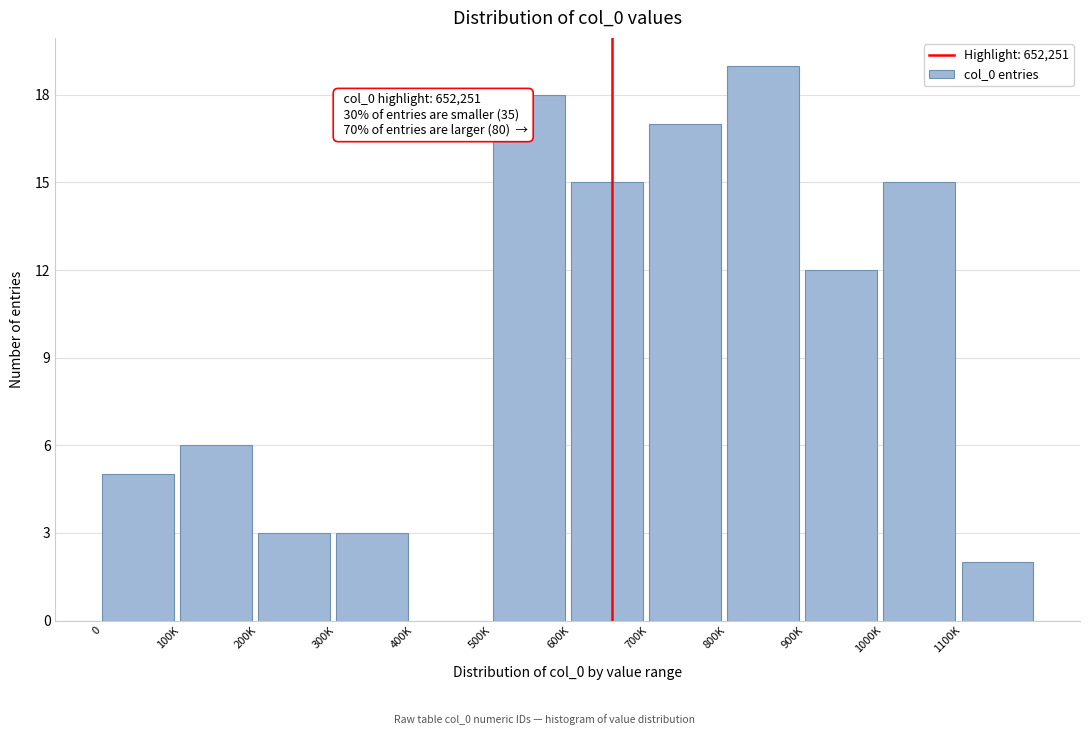

Reading left to right, extract all data points from this chart.

0=5	100K=6	200K=3	300K=3	400K=0	500K=18	600K=15	700K=17	800K=19	900K=12	1000K=15	1100K=2